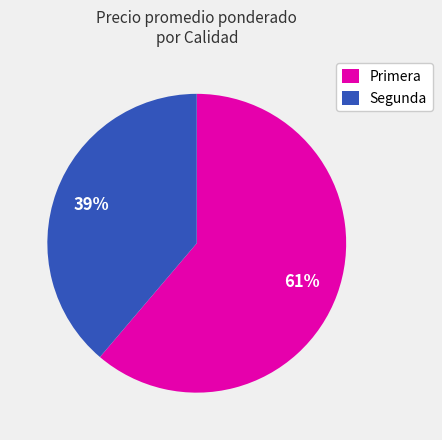

Which category accounts for the majority?

Primera